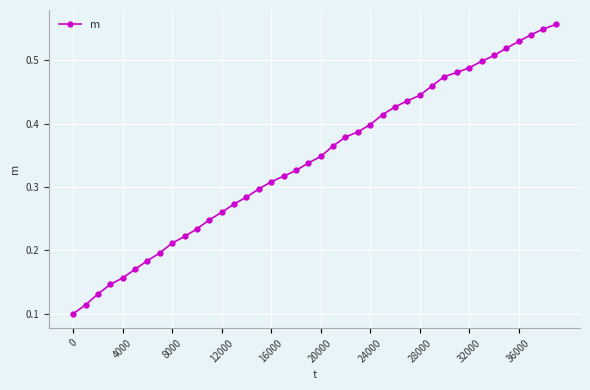

How many values are between 0 and 1?

40